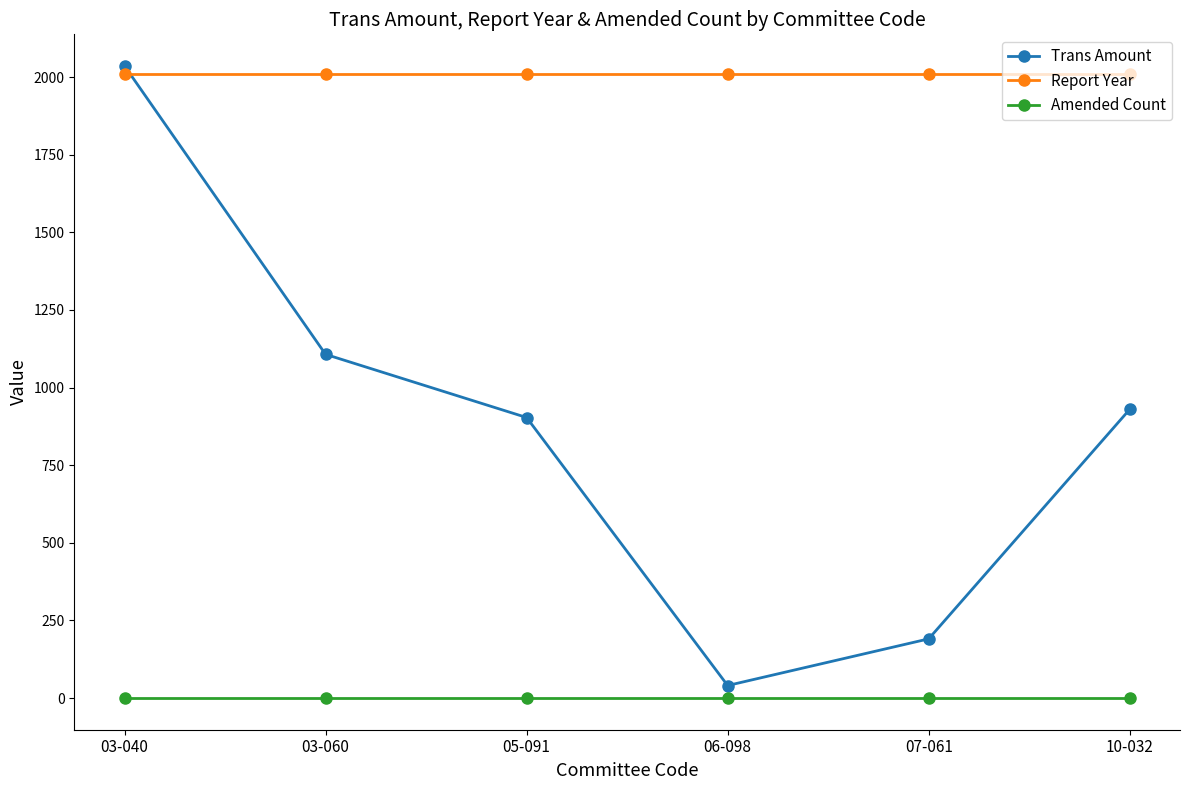

Which series has the largest range (max minus min)?

Trans Amount